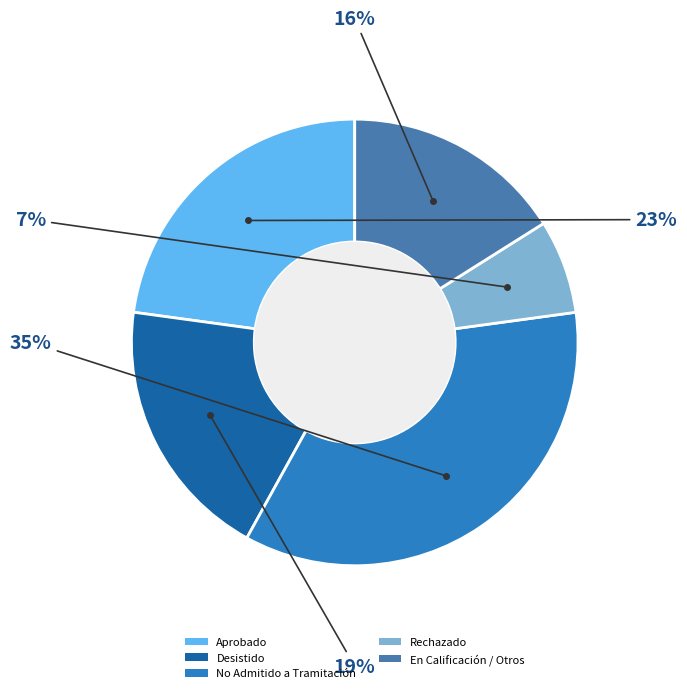

Is the sum of Desistido and En Calificación / Otros greater than half?

No